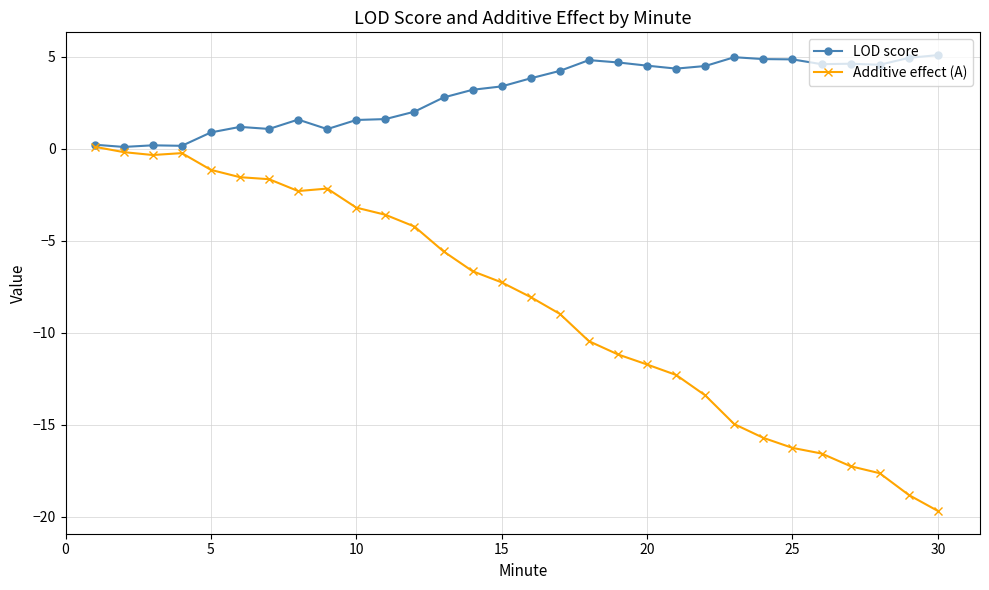

What is the maximum value shown in the chart?

5.1